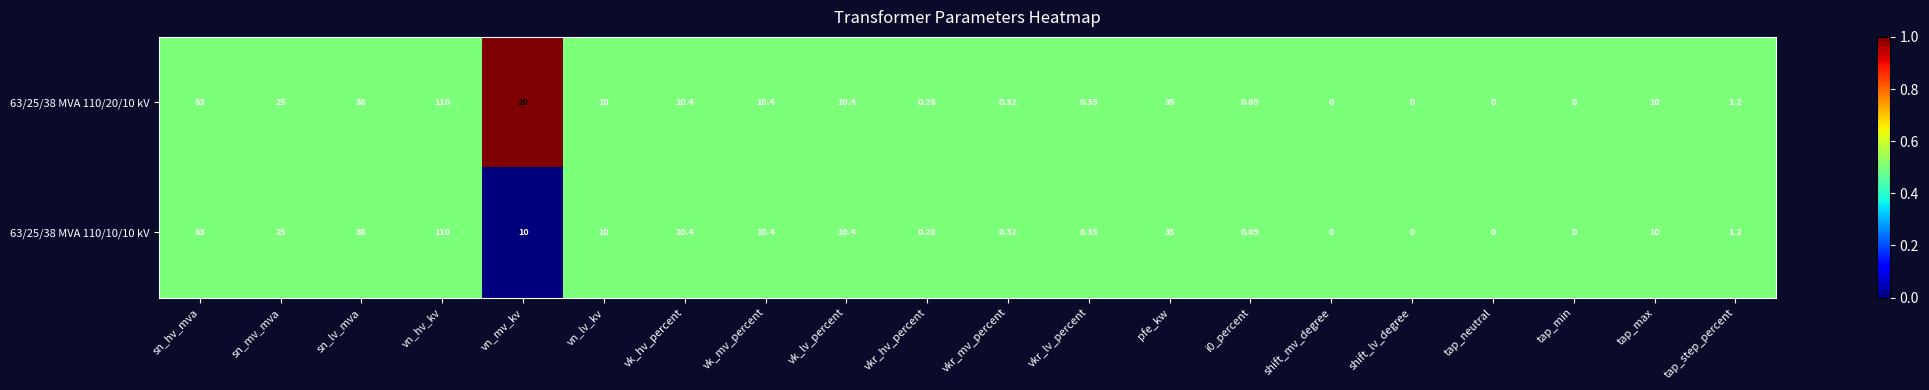

Is the value of 63/25/38 MVA 110/20/10 kV at vk_lv_percent greater than the value of 63/25/38 MVA 110/10/10 kV at i0_percent?

Yes